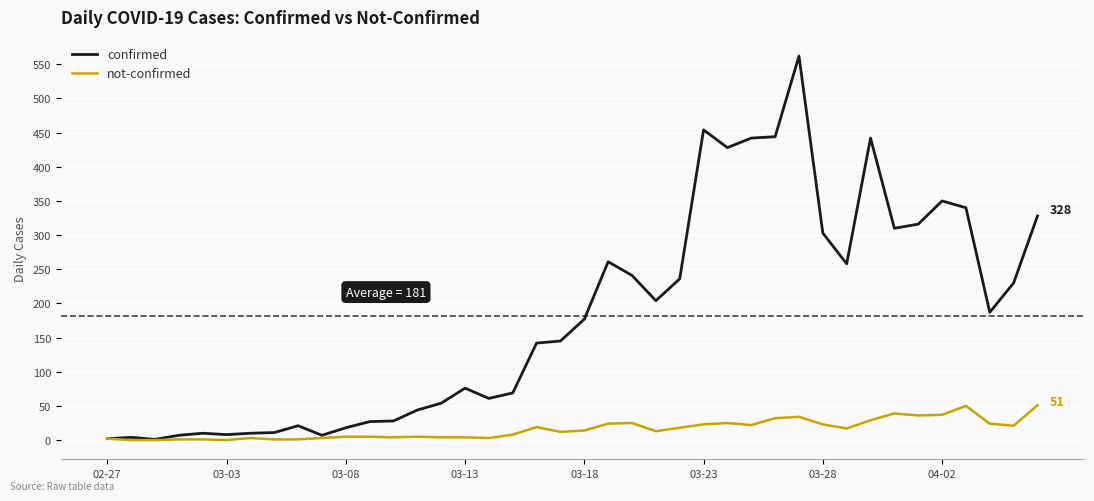

List the series in order of their peak value, lowest first.

not-confirmed, confirmed